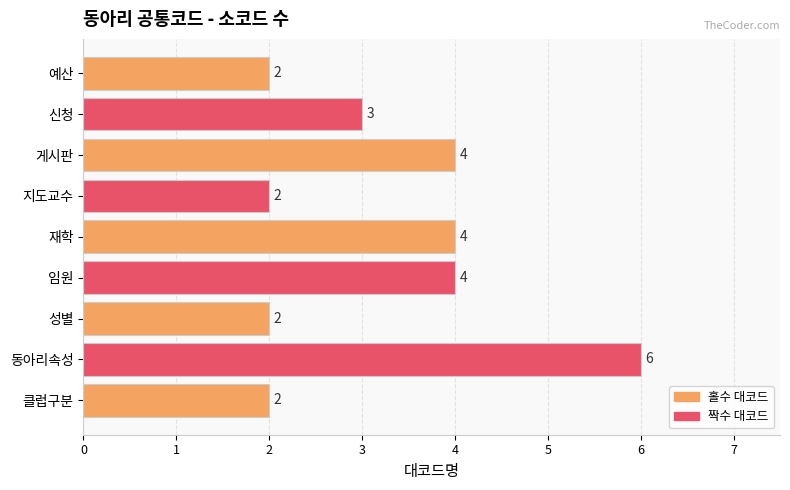

Count the values in the range 2 to 4.

8